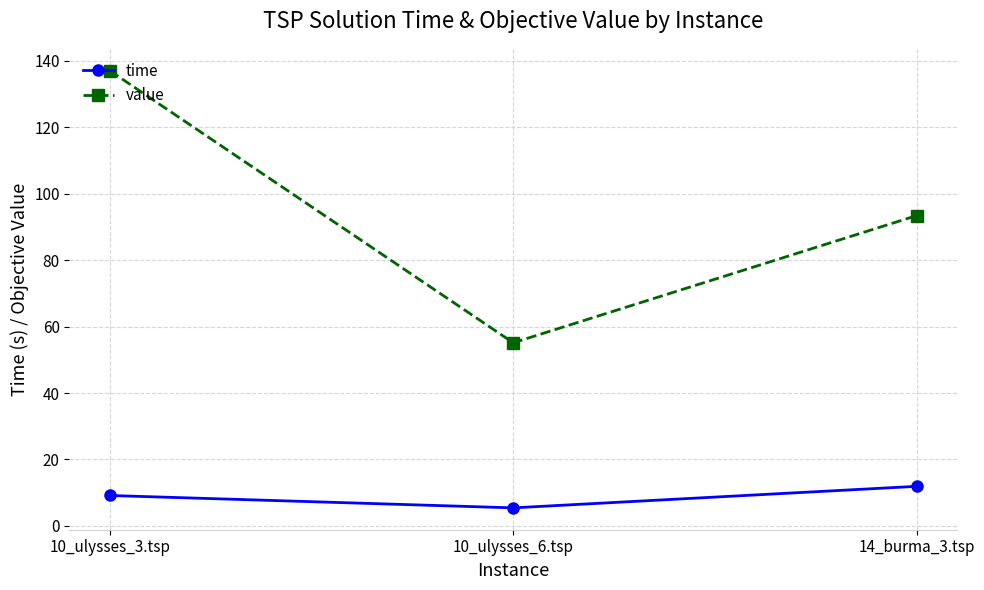

Reading right to left, what are all the values shown in this chart?

time: 11.9	5.4	9.2
value: 93.4	55.1	137.0